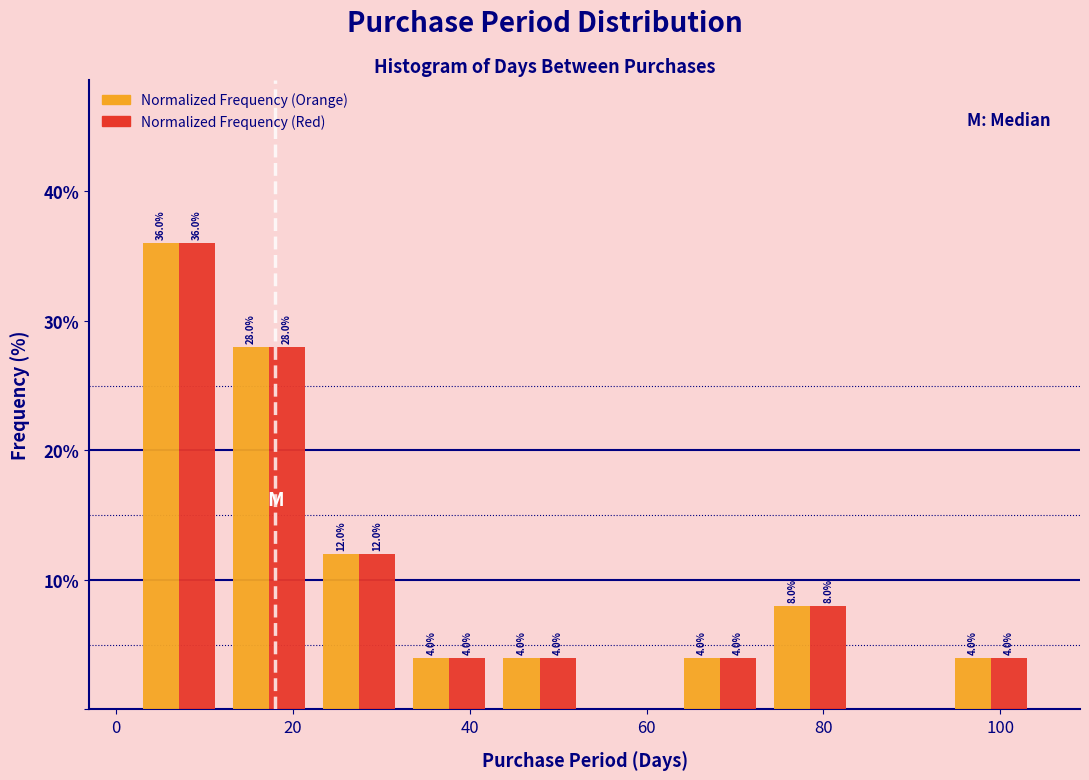

In the Normalized Frequency (Orange) series, which range on the x-axis has the tallest bar?

2.0 to 12.2